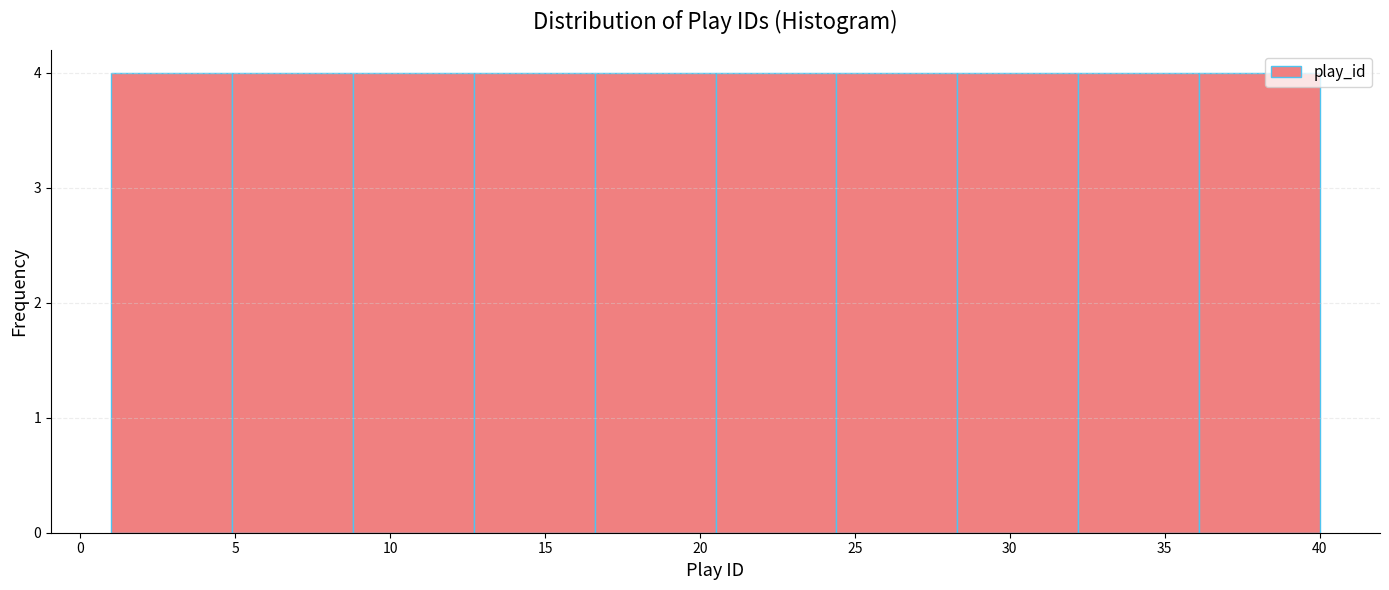

How tall is the bar that spans 12.7 to 16.6 on the x-axis? Neither the bar edges nor the heights are printed on the chart, so give them approximately, as read against the axes.

4